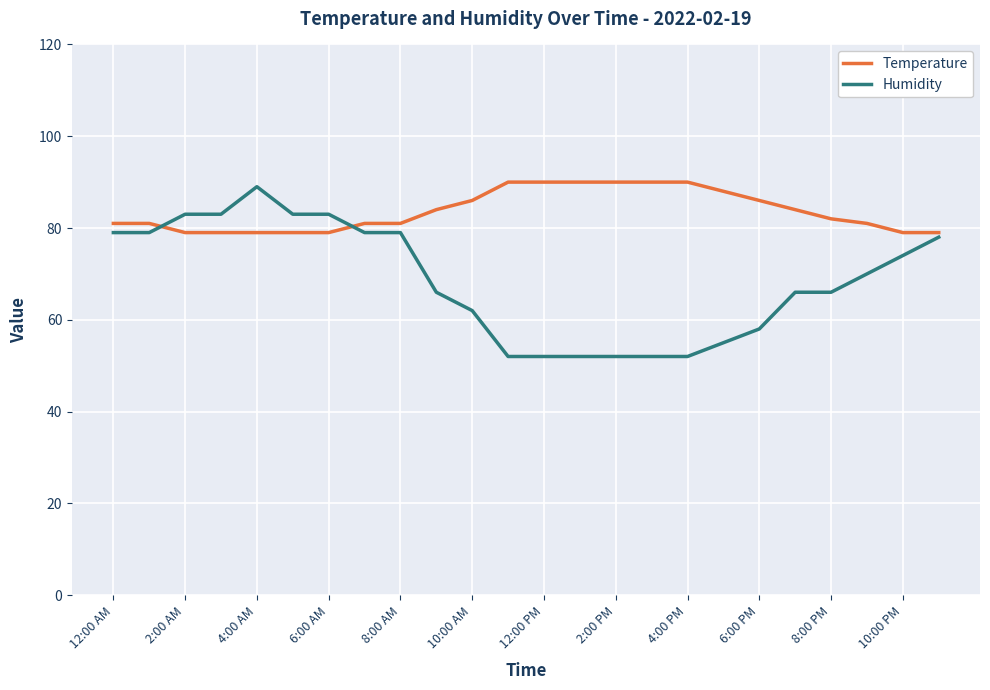

Which series has the largest total across all categories?

Temperature